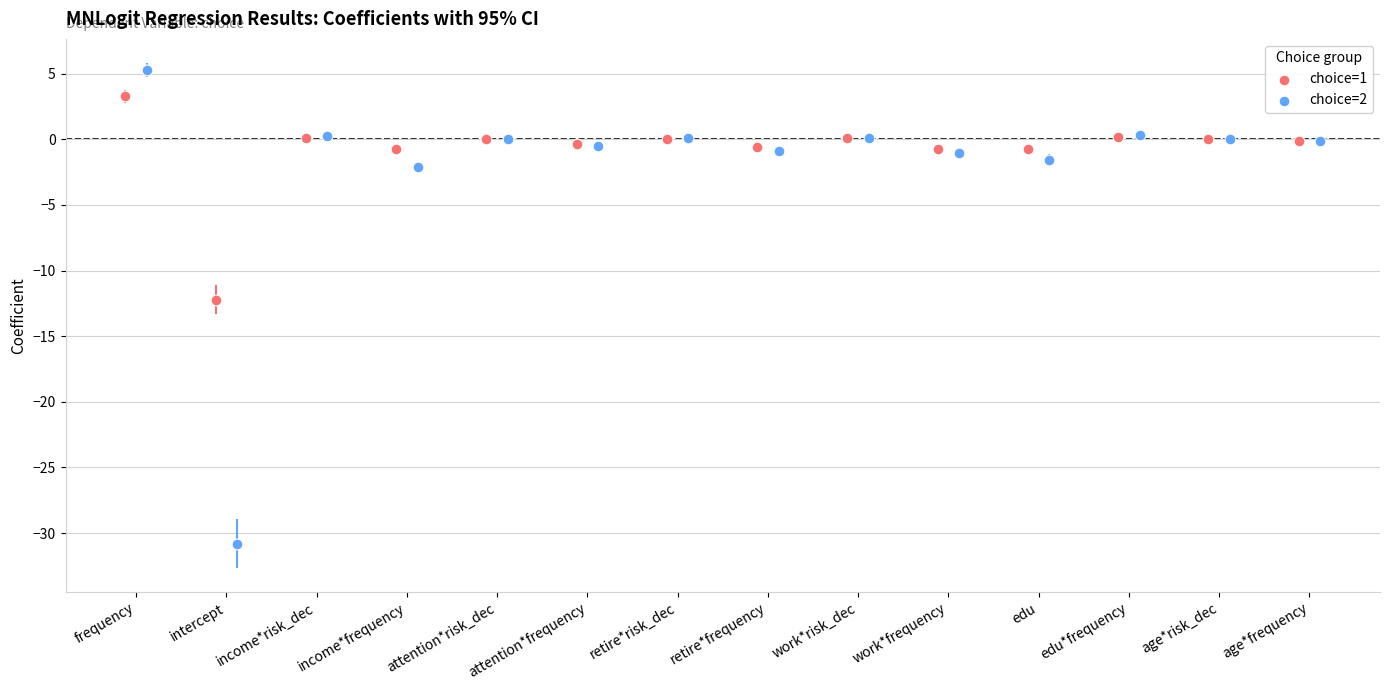

Which series reaches the maximum Y coordinate?

choice=2